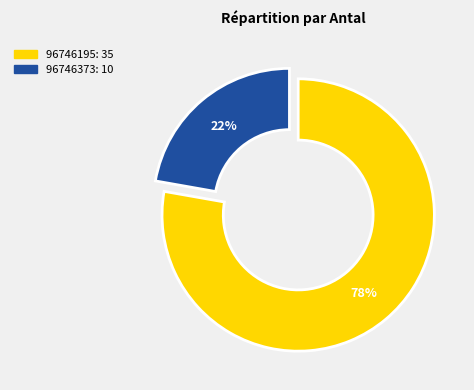

Which slice is the largest?

96746195